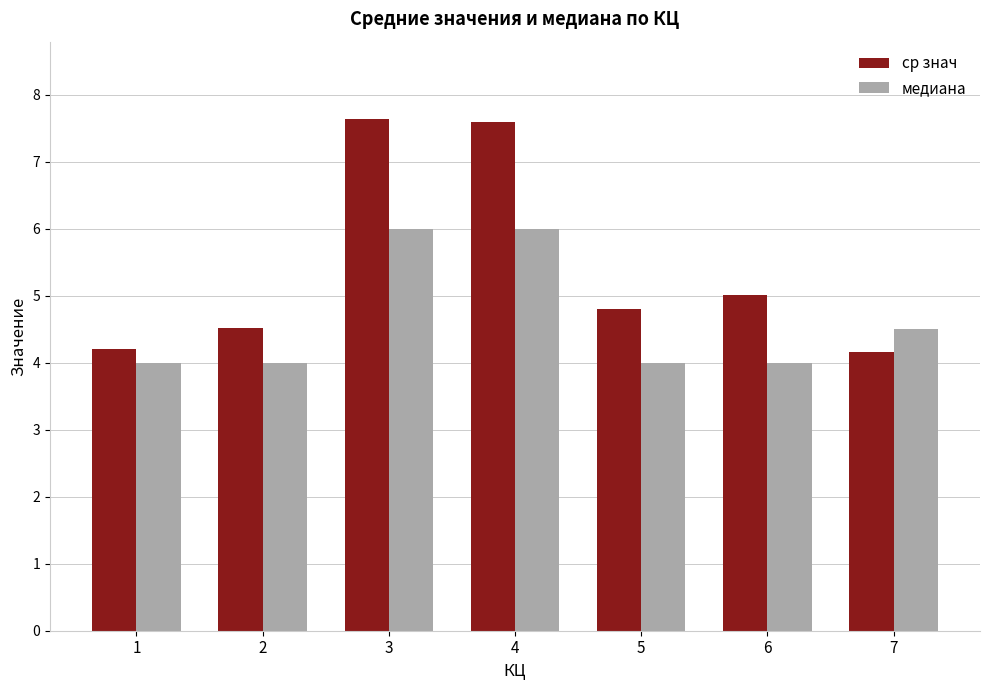

Reading left to right, extract all data points from this chart.

ср знач: 1=4.2	2=4.5	3=7.6	4=7.6	5=4.8	6=5.0	7=4.2
медиана: 1=4.0	2=4.0	3=6.0	4=6.0	5=4.0	6=4.0	7=4.5